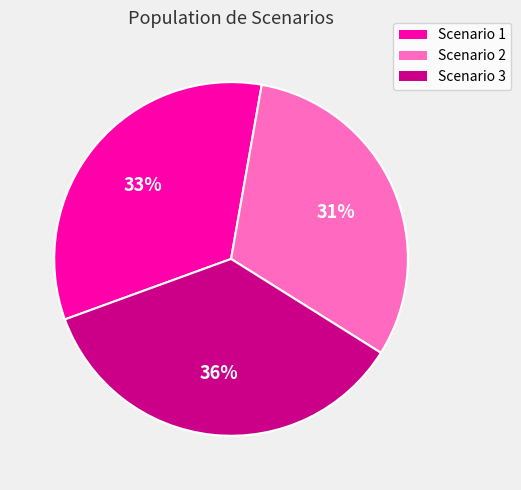

How many slices are in this pie chart?

3